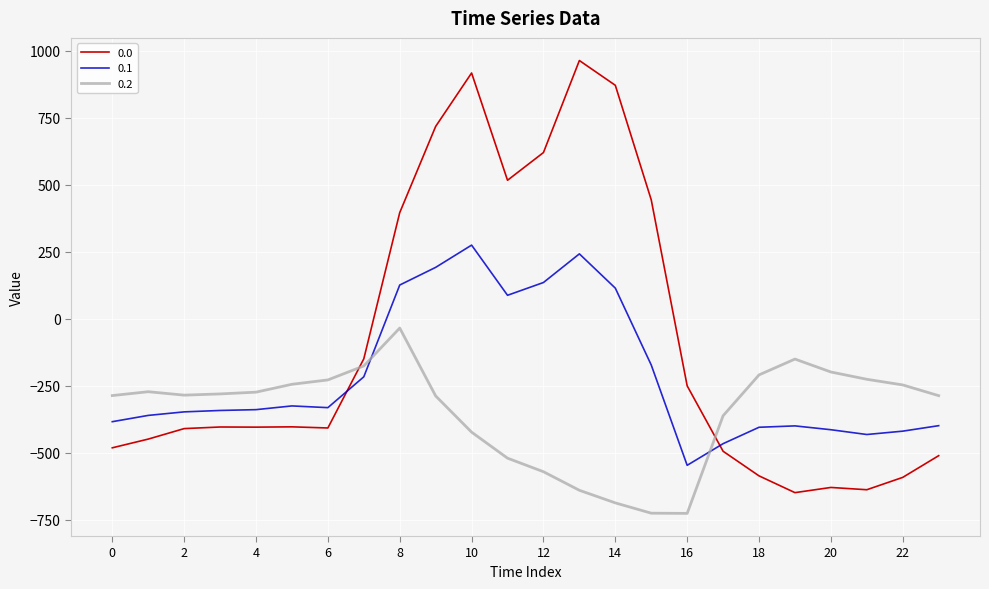

List the series in order of their peak value, lowest first.

0.2, 0.1, 0.0